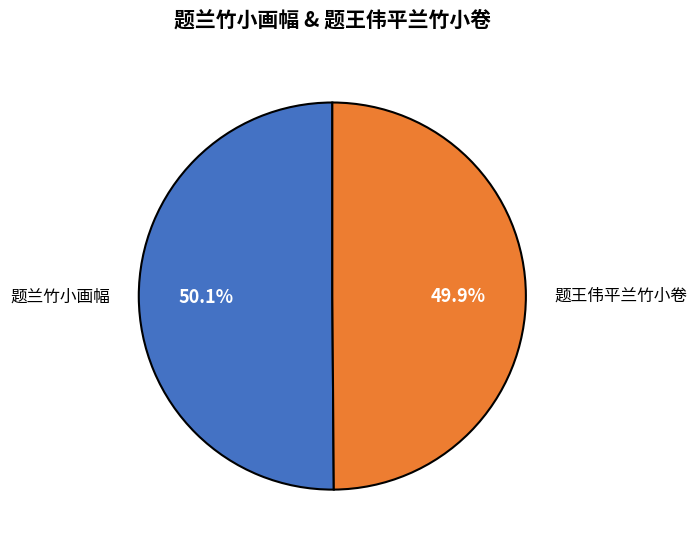

To the nearest percent, what is the difference between the largest and smallest slice percentages?

0%